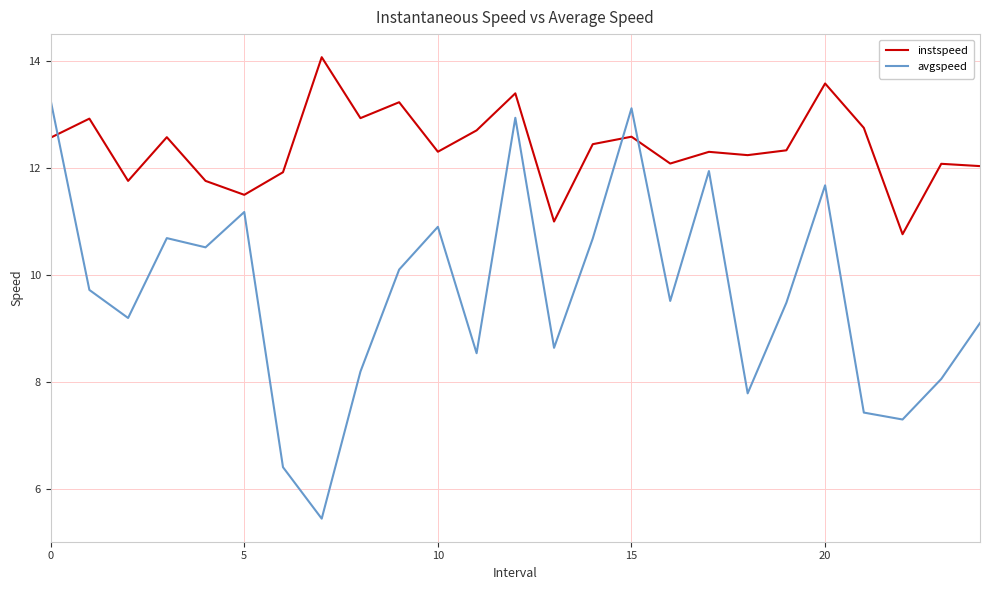

How many lines are shown in the chart?

2